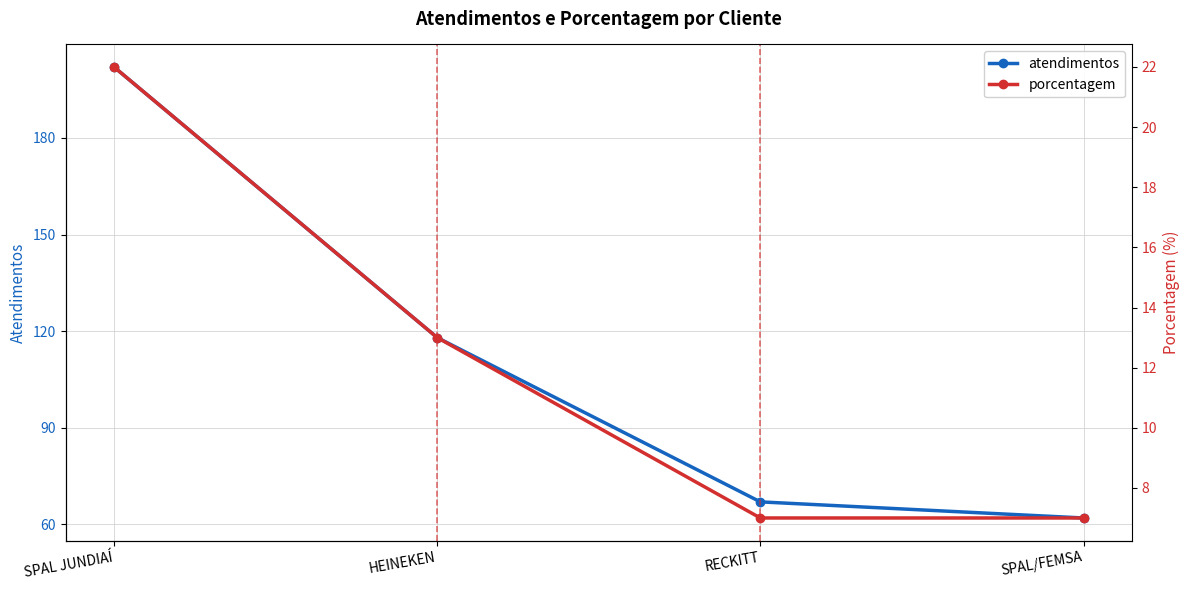

At which category is the sum across all series the highest?

SPAL JUNDIAÍ